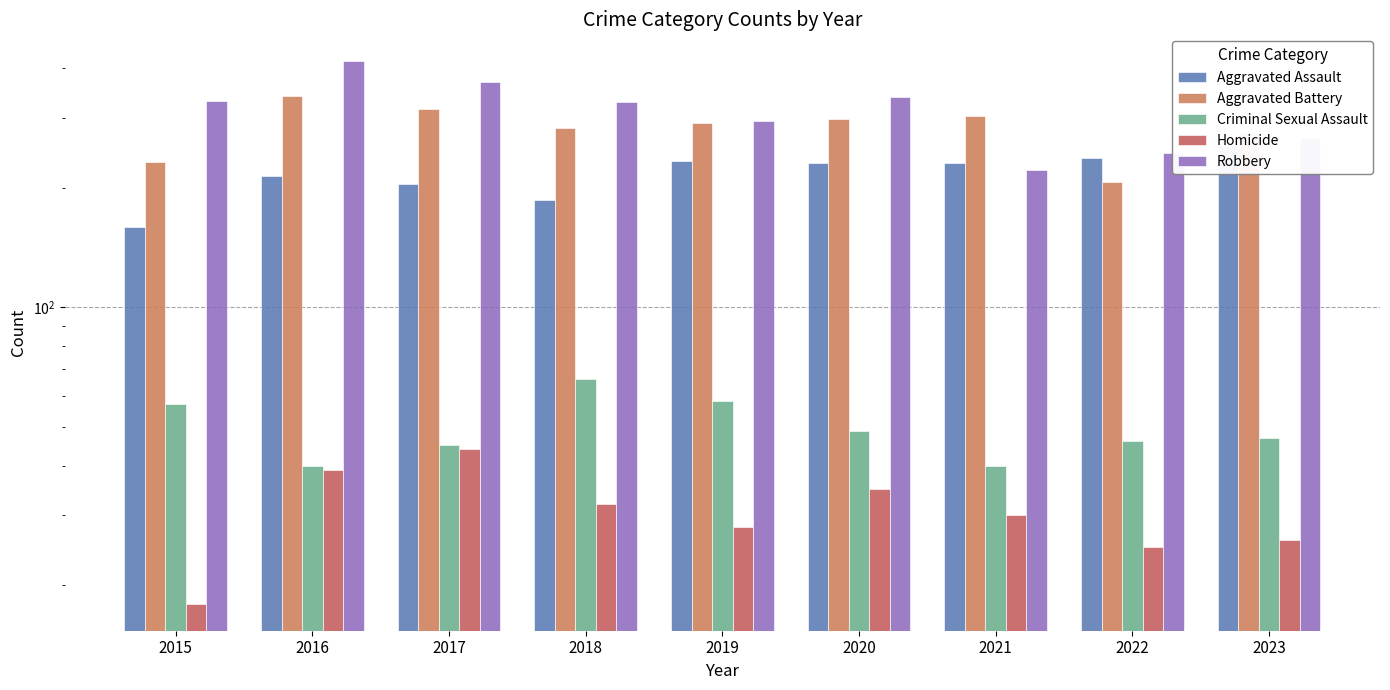

At 2021, list the series in order from smallest to largest.

Homicide, Criminal Sexual Assault, Robbery, Aggravated Assault, Aggravated Battery